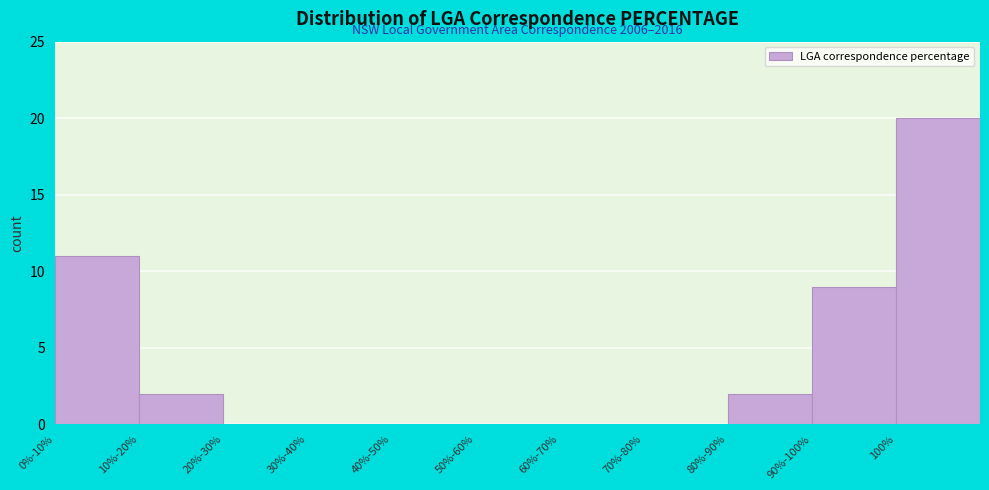

Reading left to right, transcribe all the data shown in this chart.

0%-10%=11	10%-20%=2	20%-30%=0	30%-40%=0	40%-50%=0	50%-60%=0	60%-70%=0	70%-80%=0	80%-90%=2	90%-100%=9	100%=20